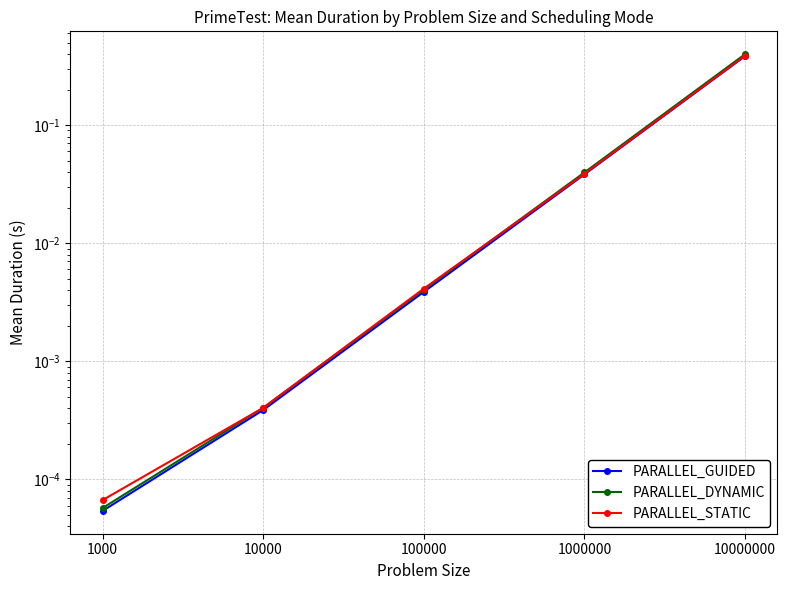

True or false: PARALLEL_DYNAMIC has a value of 0.0 at 10000.

False